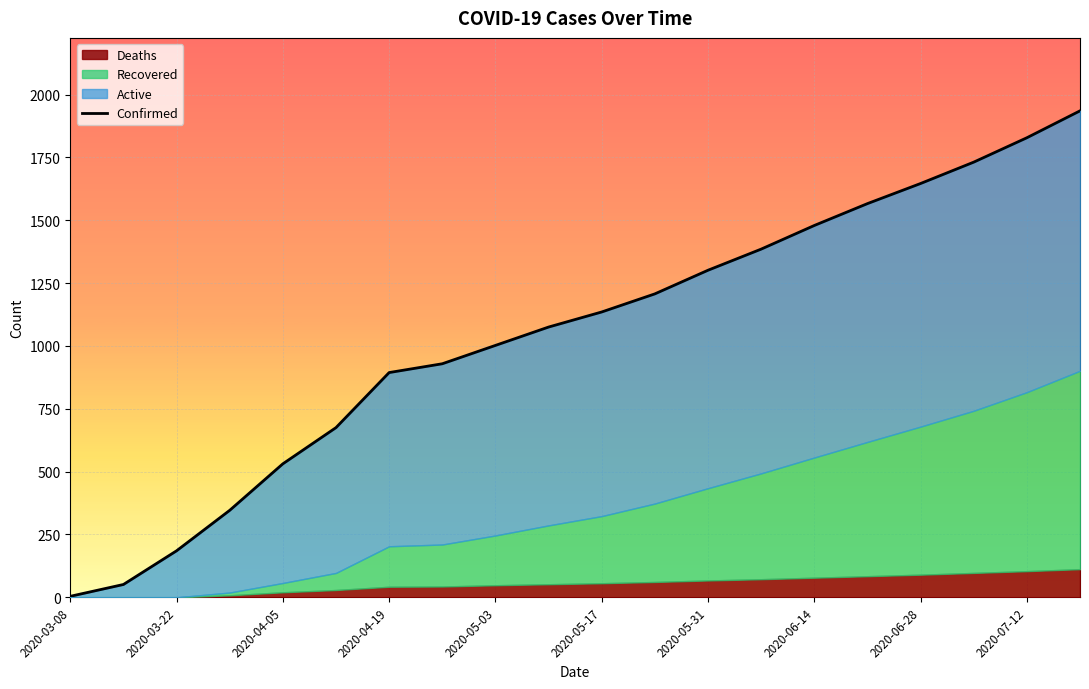

At which label is the value closest to 969?

2020-05-03